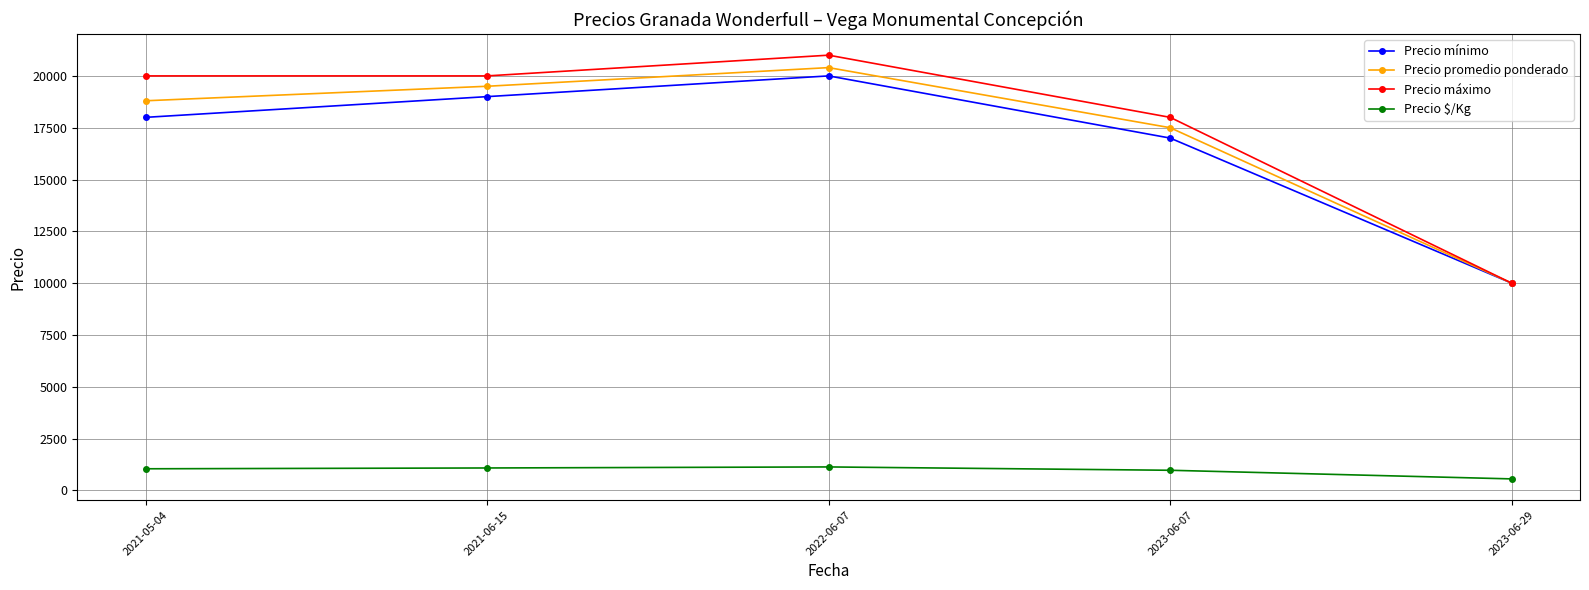

At which label is Precio promedio ponderado closest to 15200?

2023-06-07